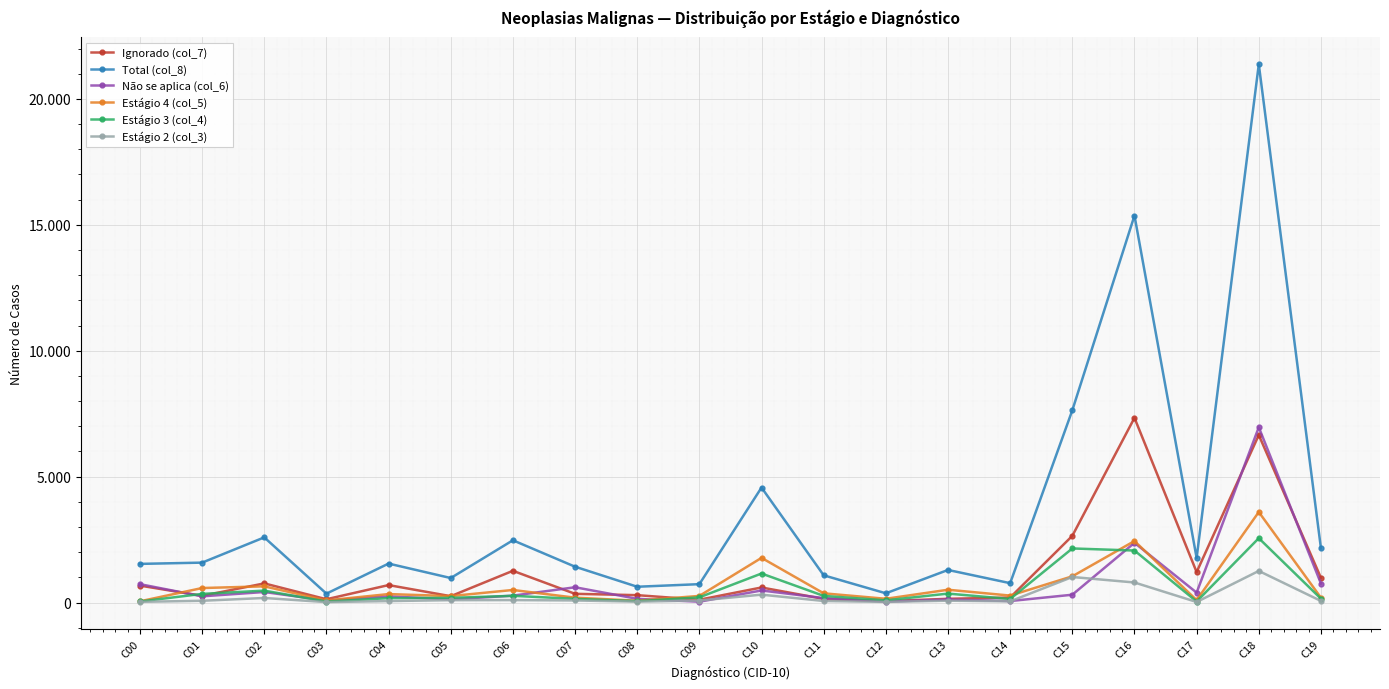

What is the approximate value of Ignorado (col_7) at C08?

292